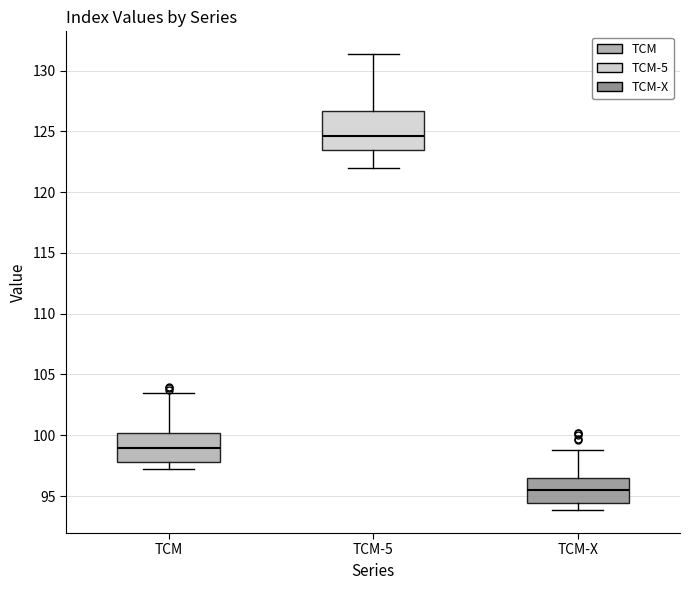

Where does the median line of the box for TCM-X sit on the y-axis? The values are not printed on the chart, so give them approximately, as read against the axis.

95.5